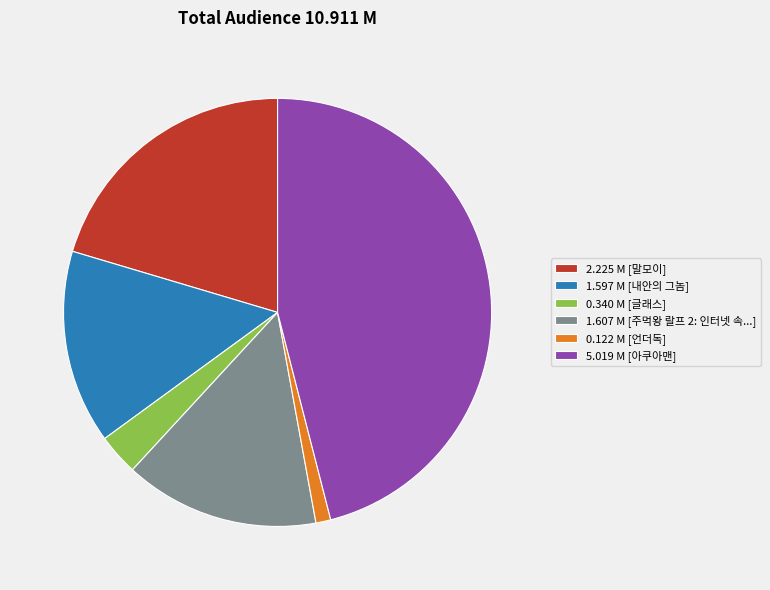

How many segments does this pie chart have?

6